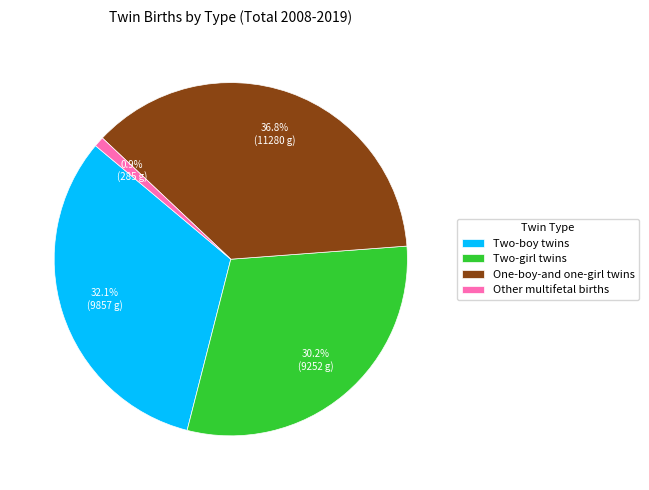

Does One-boy-and one-girl twins represent more than half of the total?

No